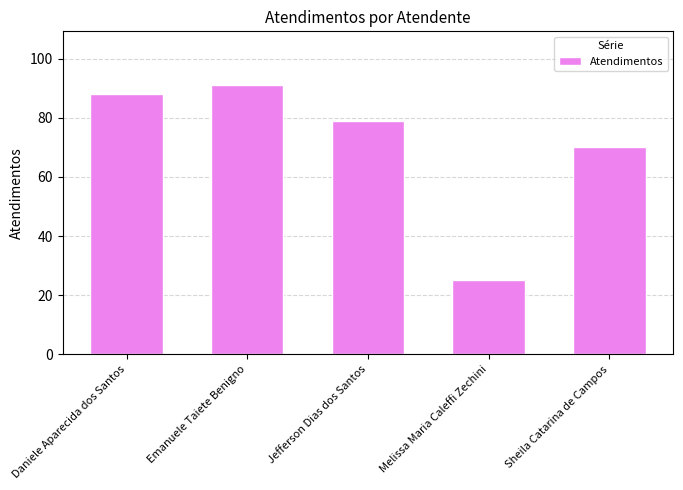

List the labels in order of value, smallest first.

Melissa Maria Caleffi Zechini, Sheila Catarina de Campos, Jefferson Dias dos Santos, Daniele Aparecida dos Santos, Emanuele Taiete Benigno